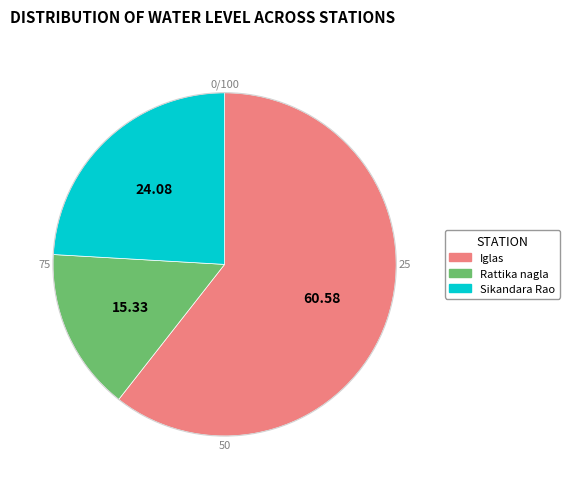

Which slice is the smallest?

Rattika nagla